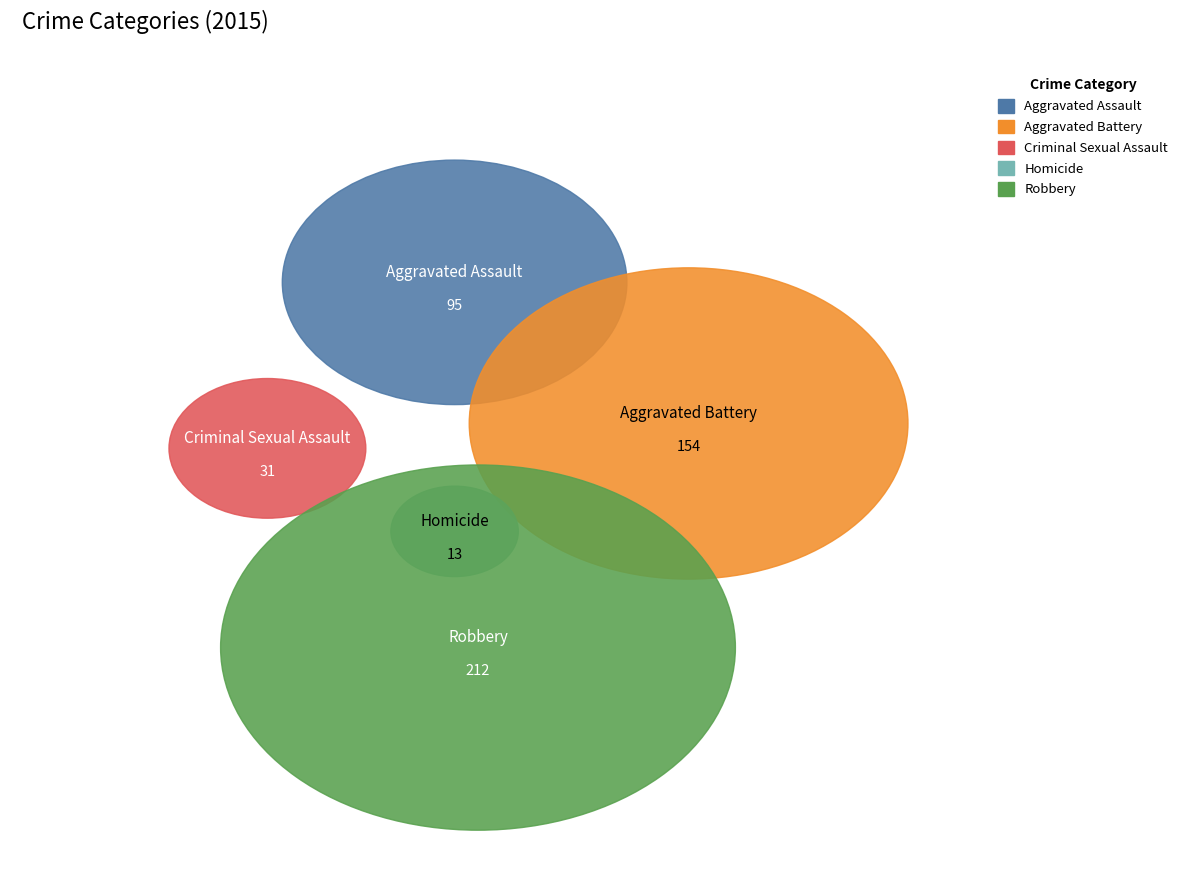

What is the smallest slice in the pie chart?

Homicide